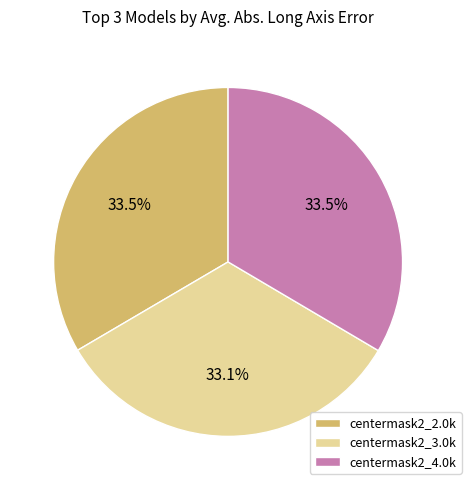

To the nearest percent, what portion does centermask2_3.0k represent?

33%